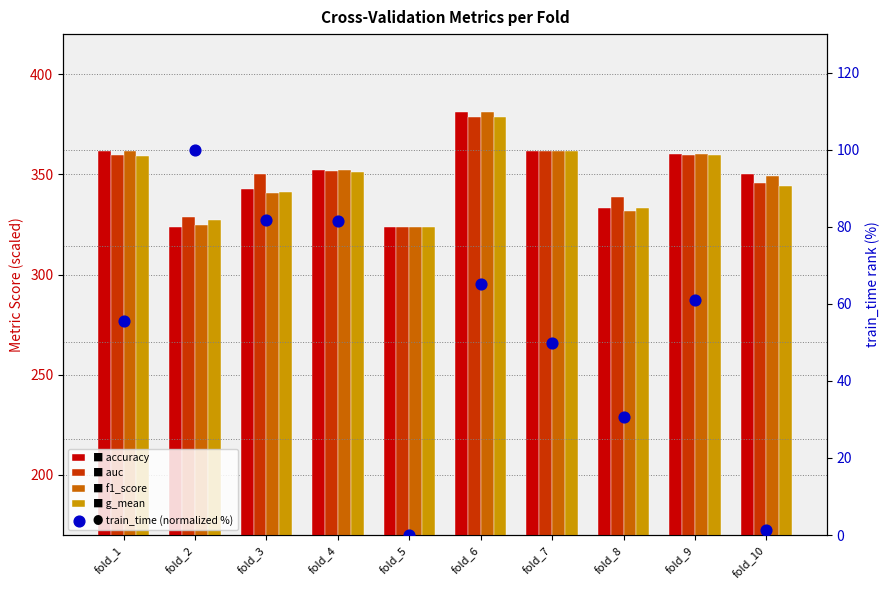

Is the value of train_time (normalized %) at fold_4 greater than the value of g_mean at fold_2?

No